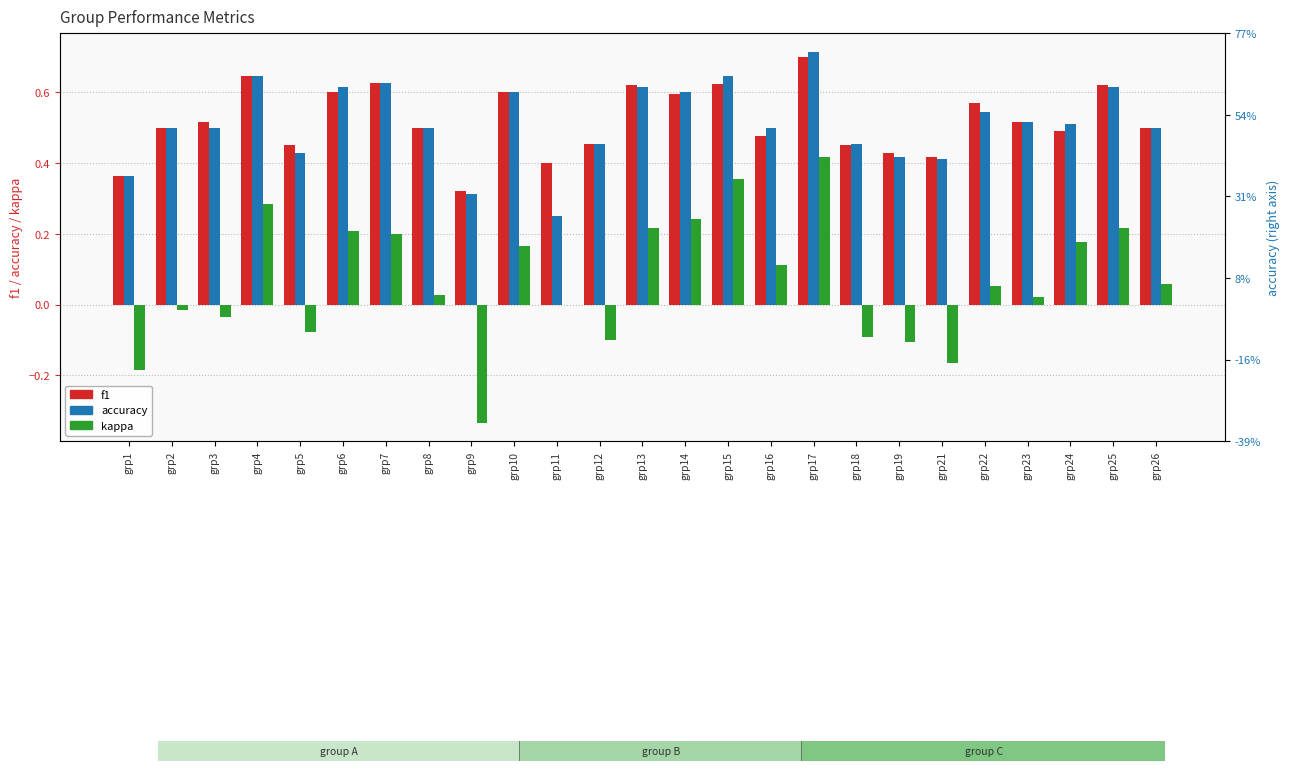

Rank the series at grp2 from highest to lowest value.

f1, accuracy, kappa